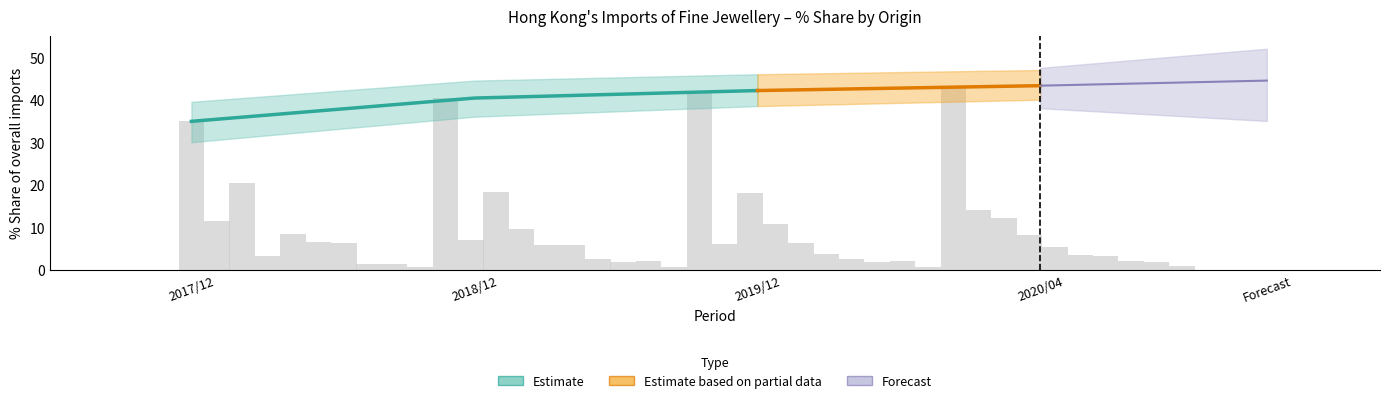

Reading left to right, transcribe all the data shown in this chart.

201712_% Share: 34.9	11.4	20.3	3.1	8.4	6.5	6.2	1.2	1.4	0.7
201812_% Share: 40.4	7.1	18.3	9.6	5.9	5.8	2.6	1.9	2.1	0.6
201912_% Share: 42.2	6.2	18.1	10.8	6.4	3.8	2.6	1.9	2.1	0.7
202004_% Share: 43.3	14.1	12.1	8.2	5.4	3.4	3.2	2.1	1.8	0.9